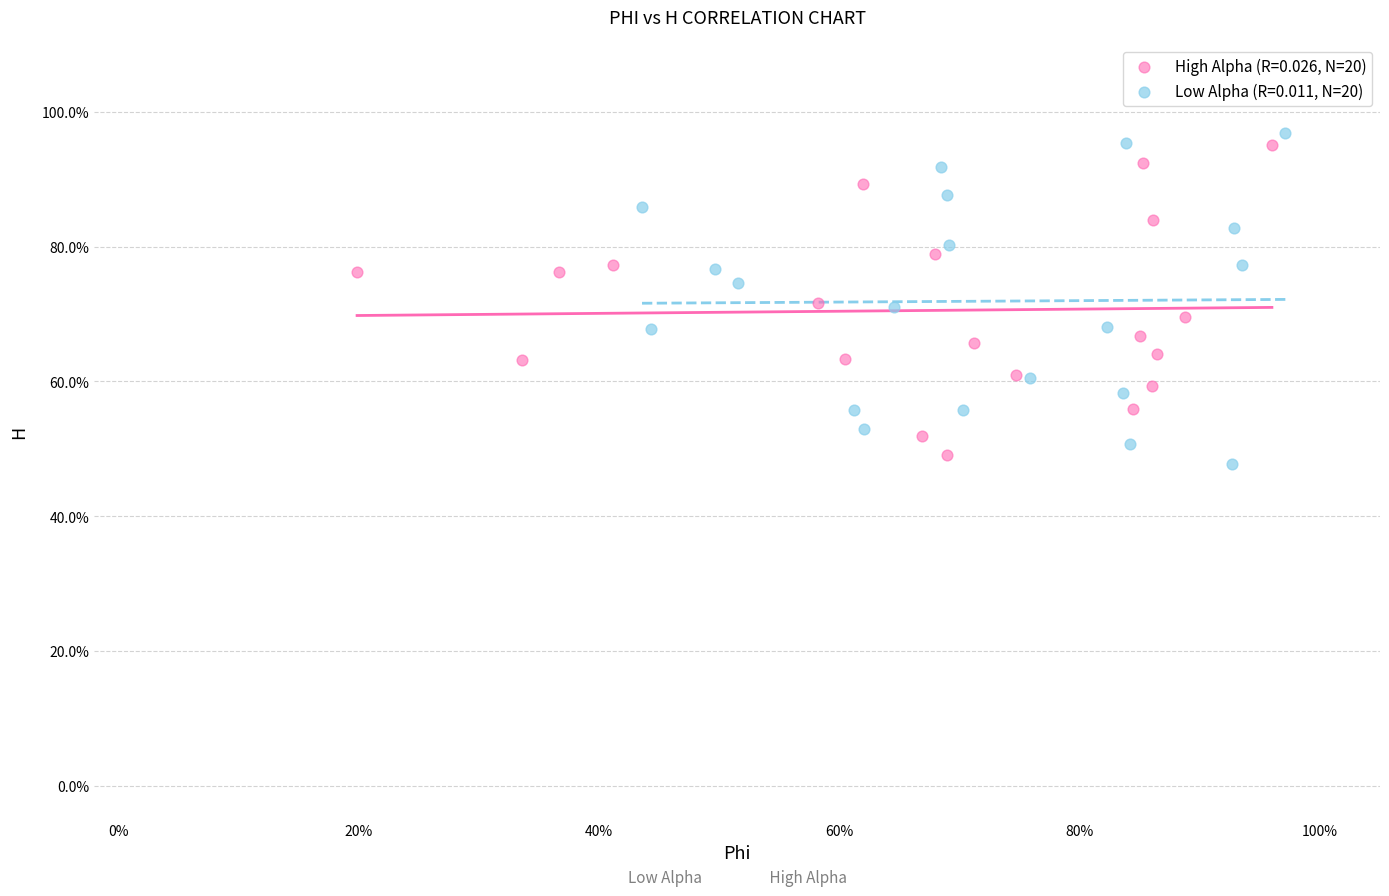

What are all the series names shown in the legend?

High Alpha (R=0.026, N=20), Low Alpha (R=0.011, N=20)